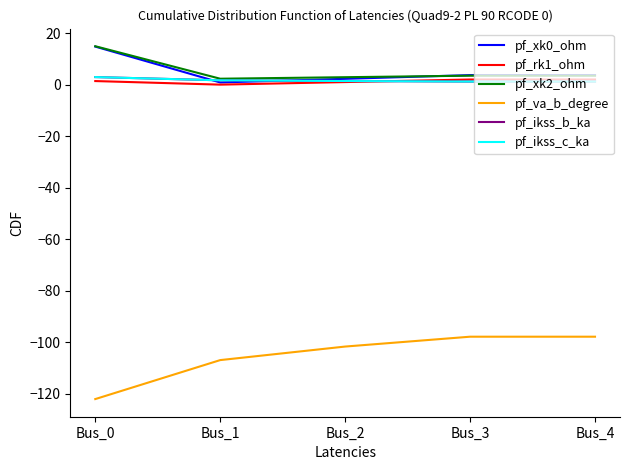

The value of pf_ikss_c_ka at Bus_1 is 0.5. True or false?

False